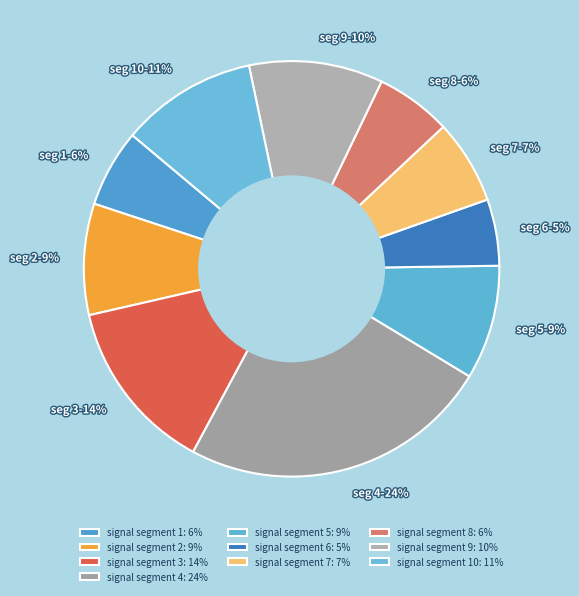

Count the number of slices in the pie.

10